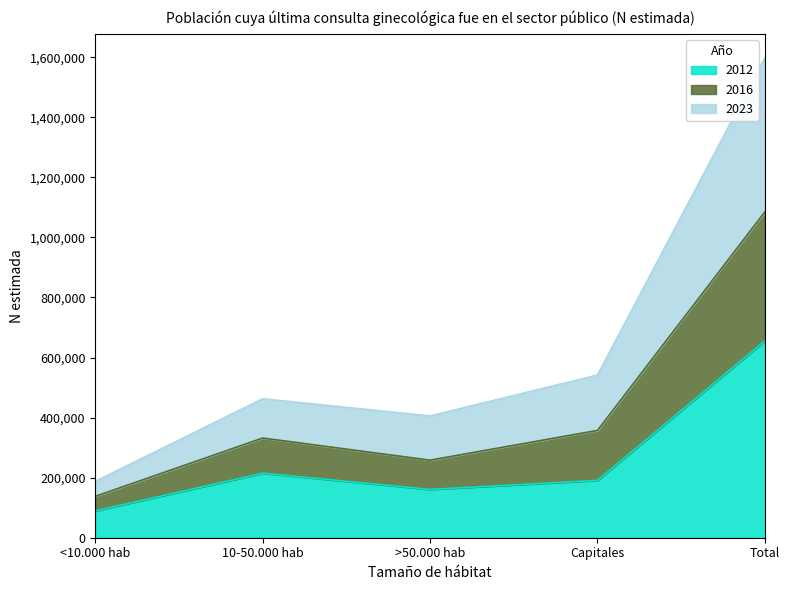

Is the value of 2016 at Total greater than the value of 2012 at <10.000 hab?

Yes